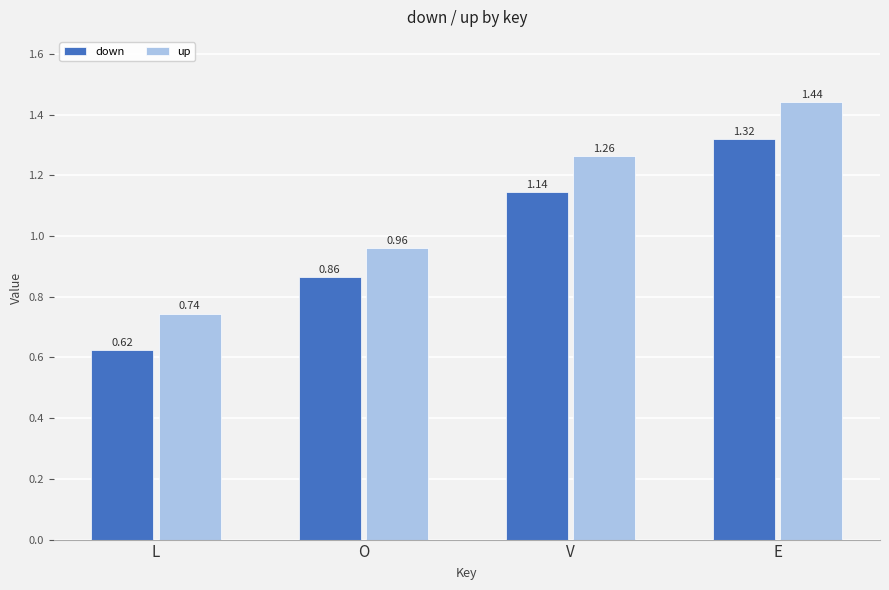

What is the label of the 1st bar from the left?

L